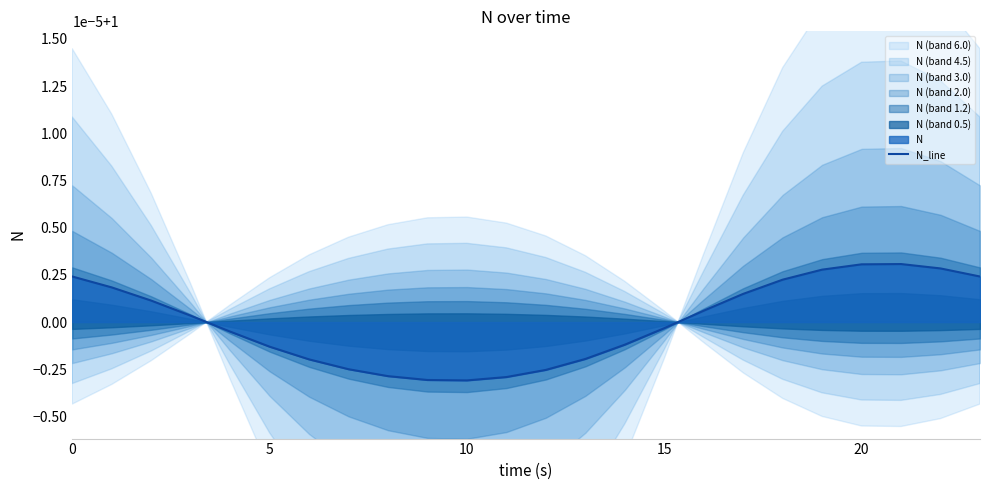

What value does the data have at 5?

1.0